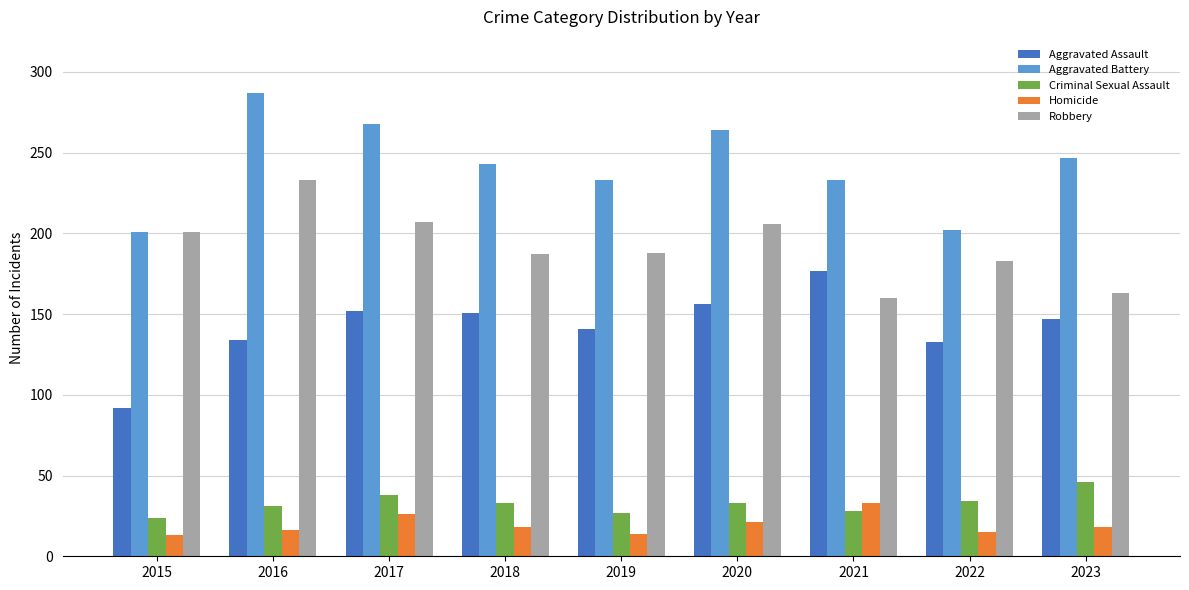

Is the value of Robbery at 2023 greater than the value of Criminal Sexual Assault at 2022?

Yes